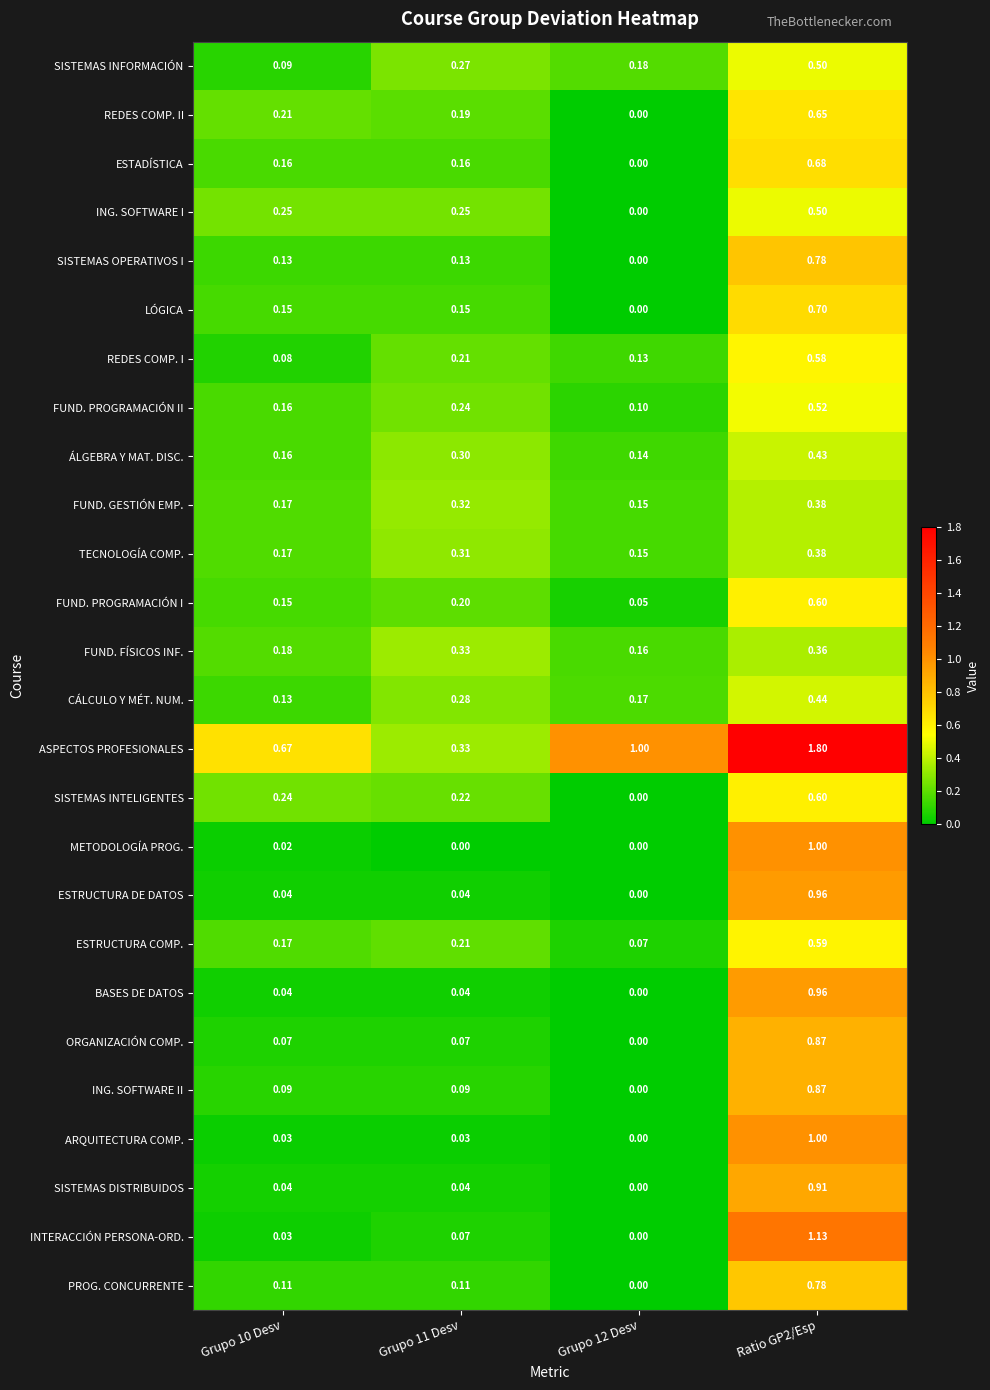

Is the value of BASES DE DATOS at Grupo 12 Desv greater than the value of ARQUITECTURA COMP. at Ratio GP2/Esp?

No